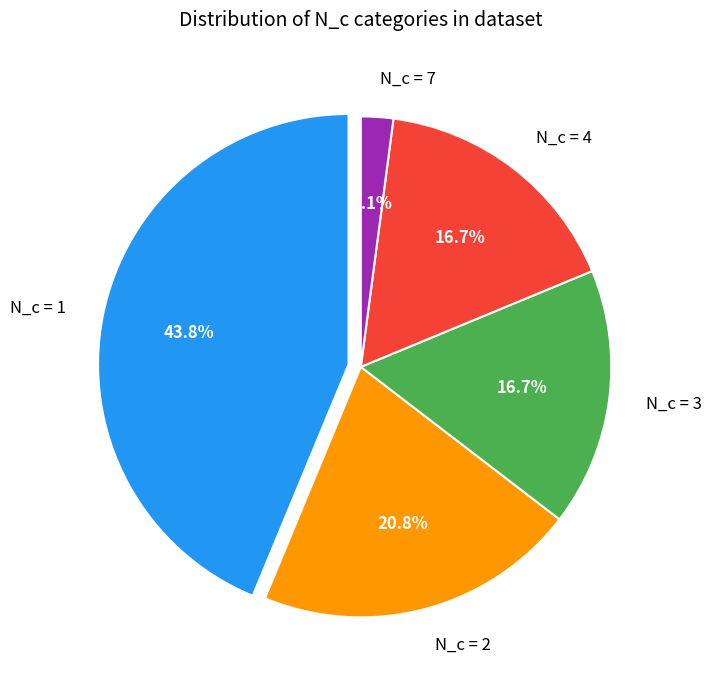

What is the ratio of the value at N_c=7 to the value at N_c=2?

0.1